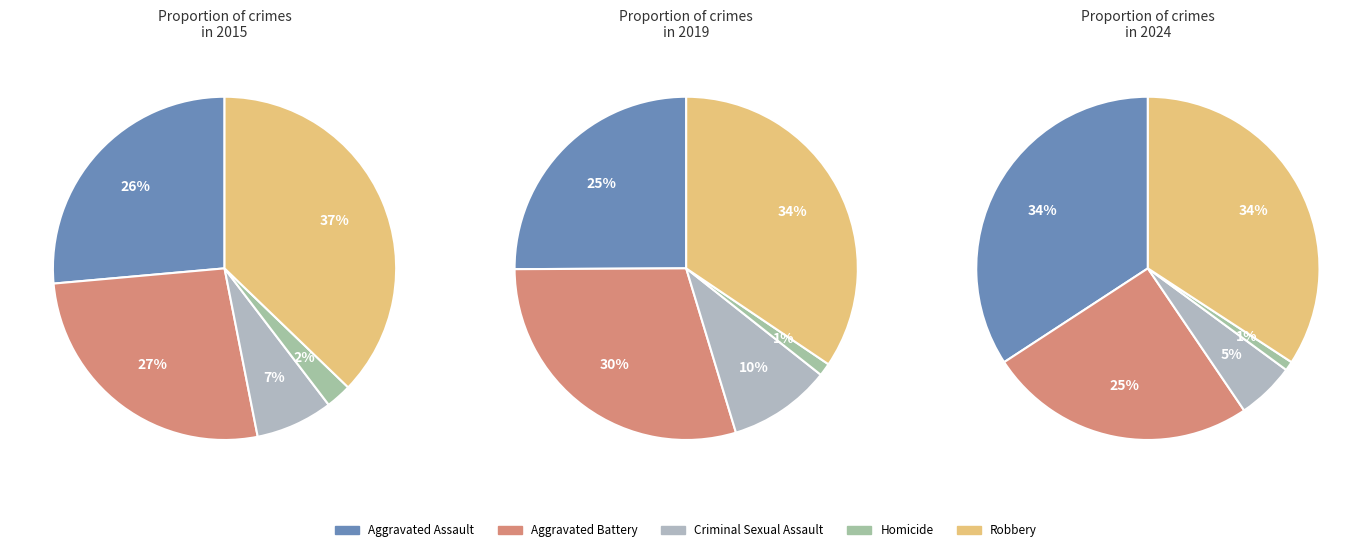

The 2024 slice represents 21% of the pie. True or false?

False